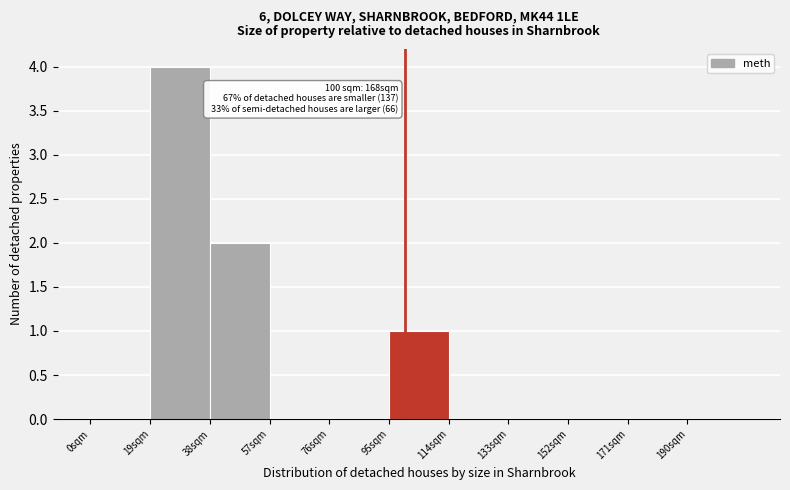

Which range on the x-axis has the tallest bar?

19 to 38